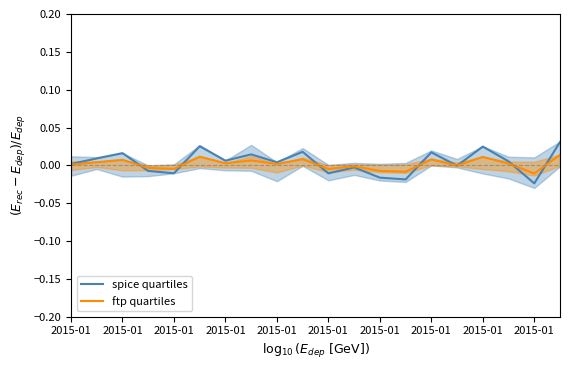

Is it true that ftp quartiles equals 0.0 at 2015-01?

False